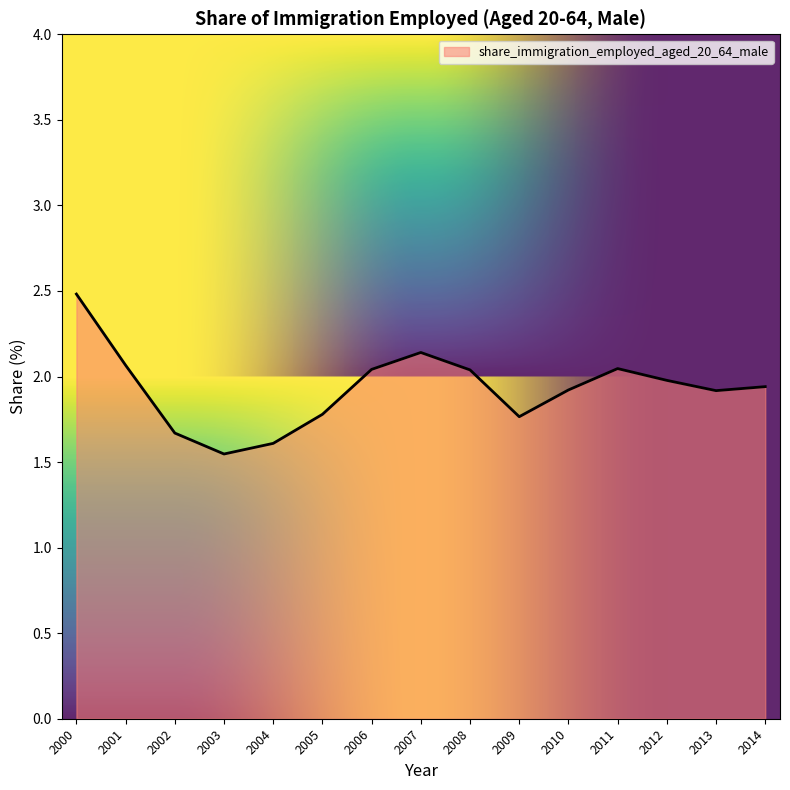

At which category does the chart reach its peak across all series?

2000